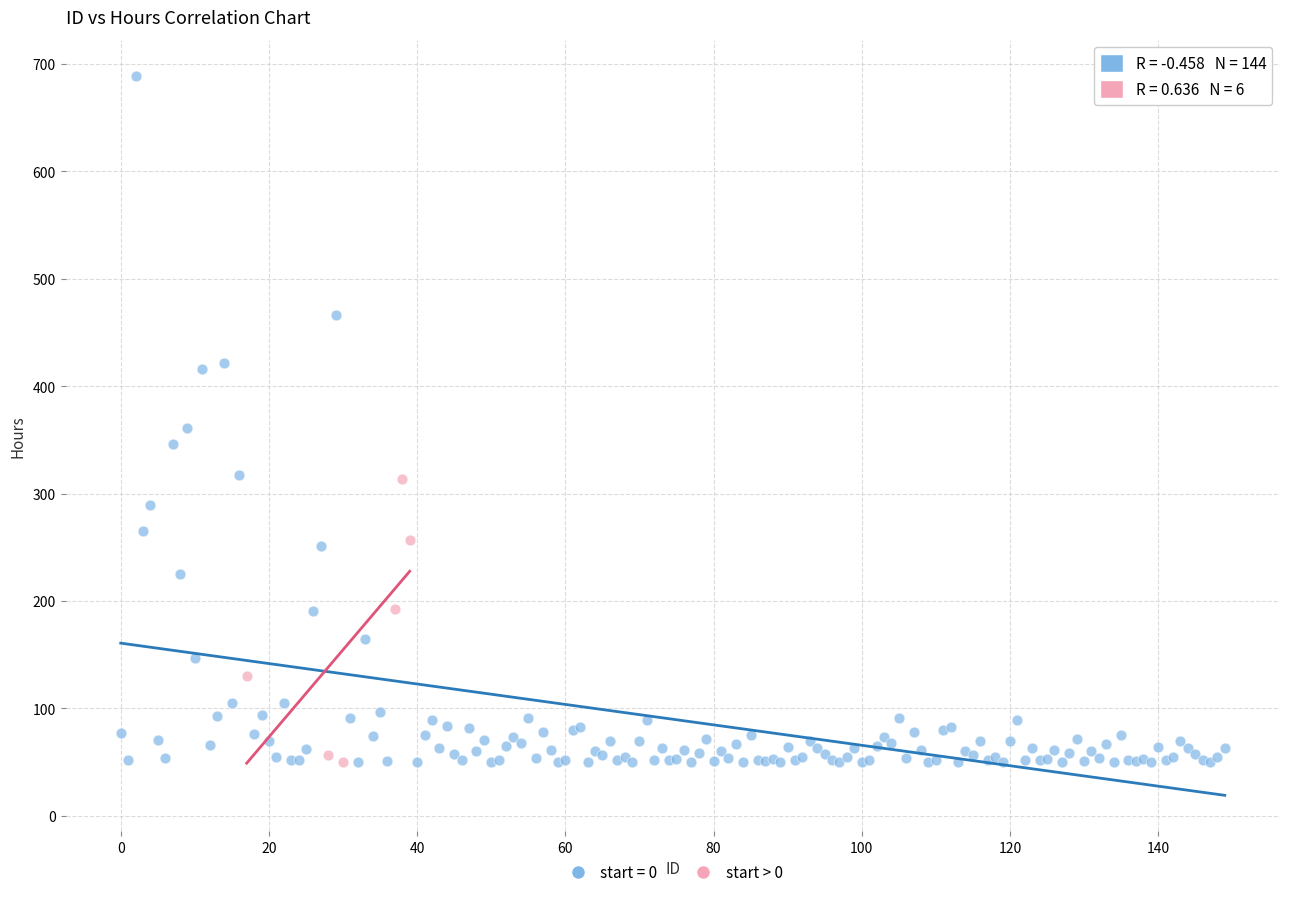

Which series contains the highest Y value?

start = 0